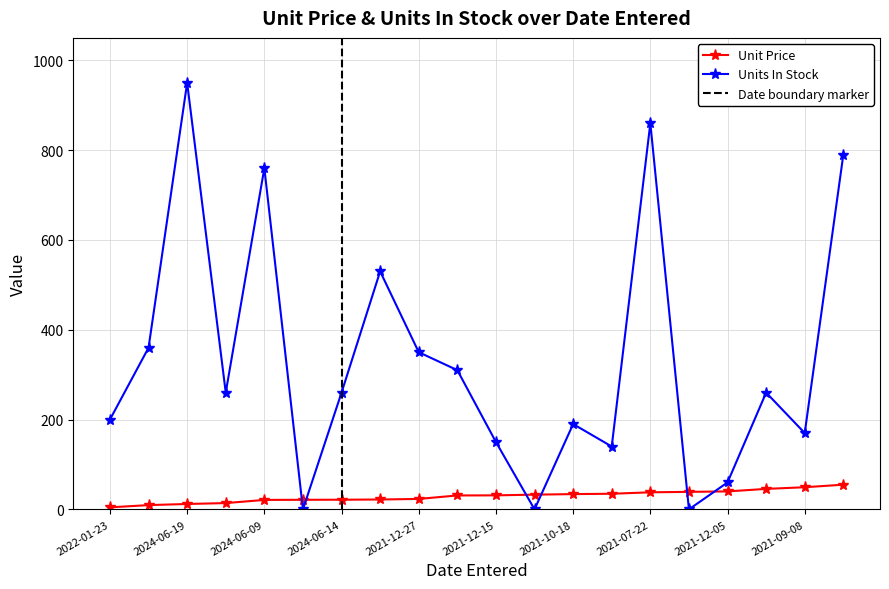

Is the value of Units In Stock at 2021-10-18 greater than the value of Unit Price at 2024-06-09?

Yes